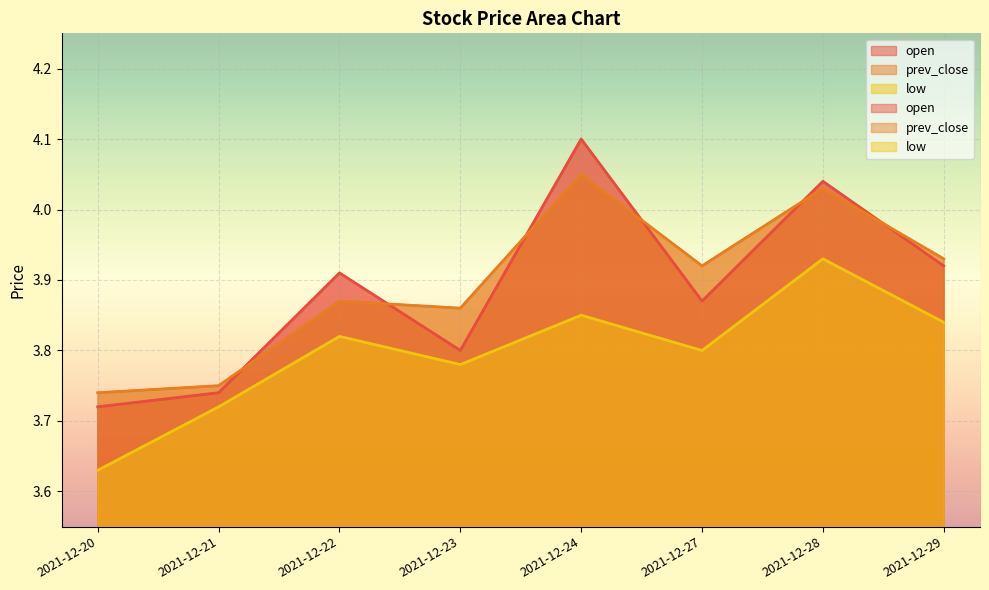

Reading left to right, transcribe all the data shown in this chart.

open: 2021-12-20=3.7	2021-12-21=3.7	2021-12-22=3.9	2021-12-23=3.8	2021-12-24=4.1	2021-12-27=3.9	2021-12-28=4.0	2021-12-29=3.9
prev_close: 2021-12-20=3.7	2021-12-21=3.8	2021-12-22=3.9	2021-12-23=3.9	2021-12-24=4.0	2021-12-27=3.9	2021-12-28=4.0	2021-12-29=3.9
low: 2021-12-20=3.6	2021-12-21=3.7	2021-12-22=3.8	2021-12-23=3.8	2021-12-24=3.9	2021-12-27=3.8	2021-12-28=3.9	2021-12-29=3.8